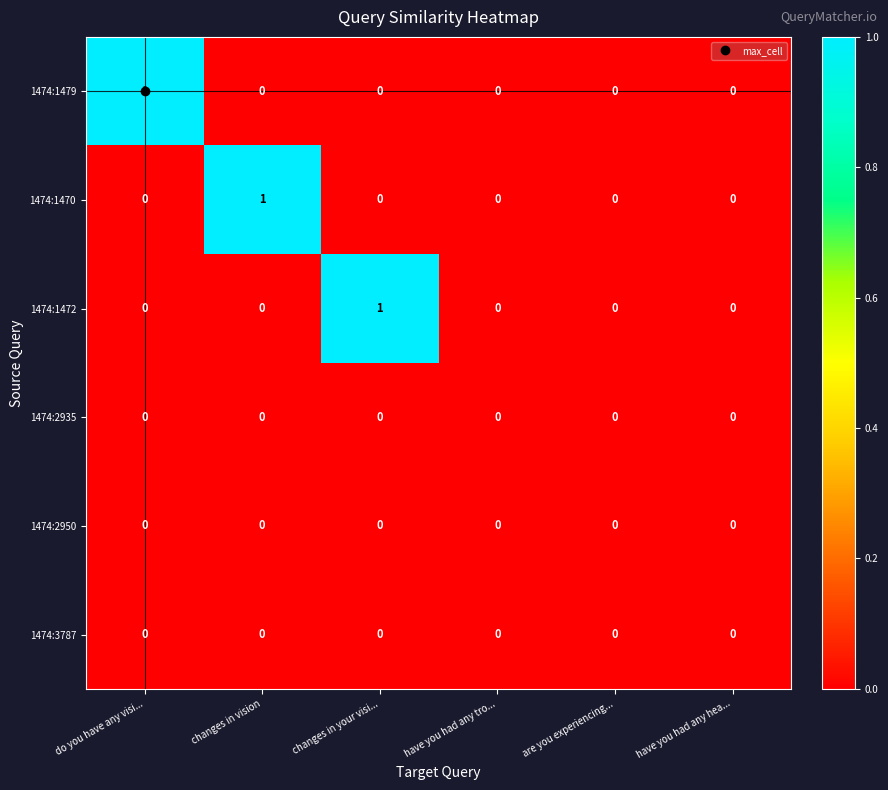

How many 1474:1470 values are between 0 and 1?

6